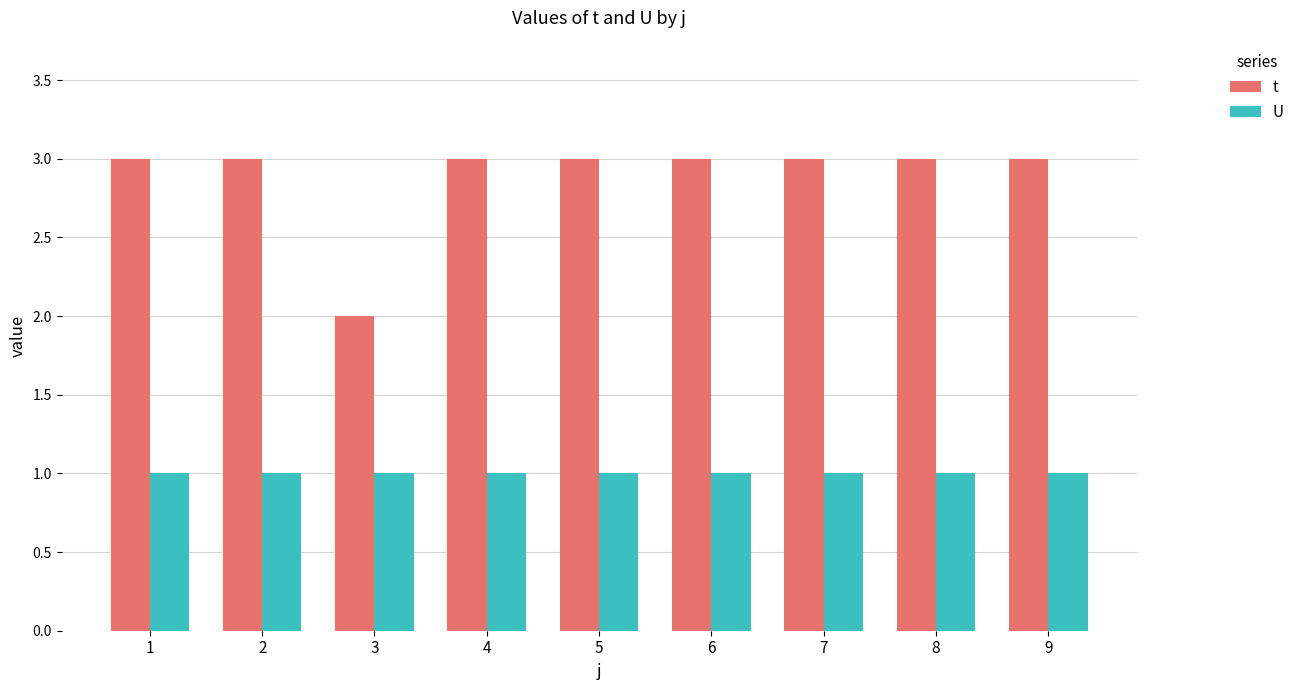

Is the value of U at 8 greater than the value of t at 7?

No